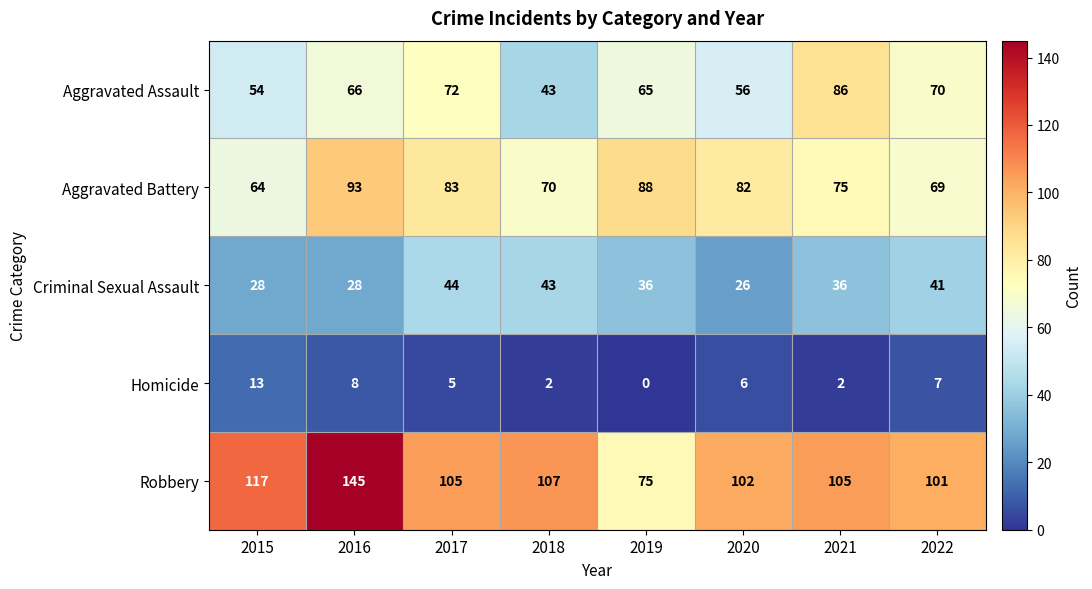

Is it true that Robbery equals 40 at 2022?

False